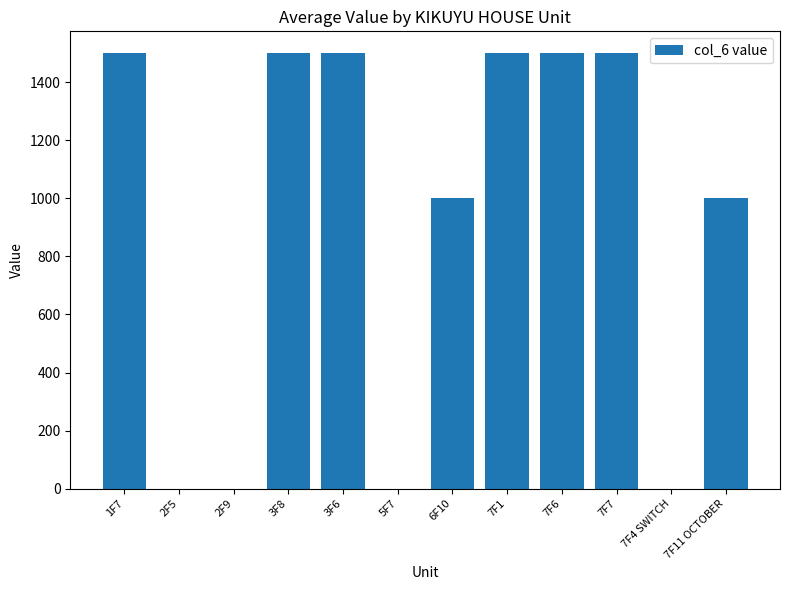

Reading right to left, what are all the values shown in this chart?

1000	0	1500	1500	1500	1000	0	1500	1500	0	0	1500